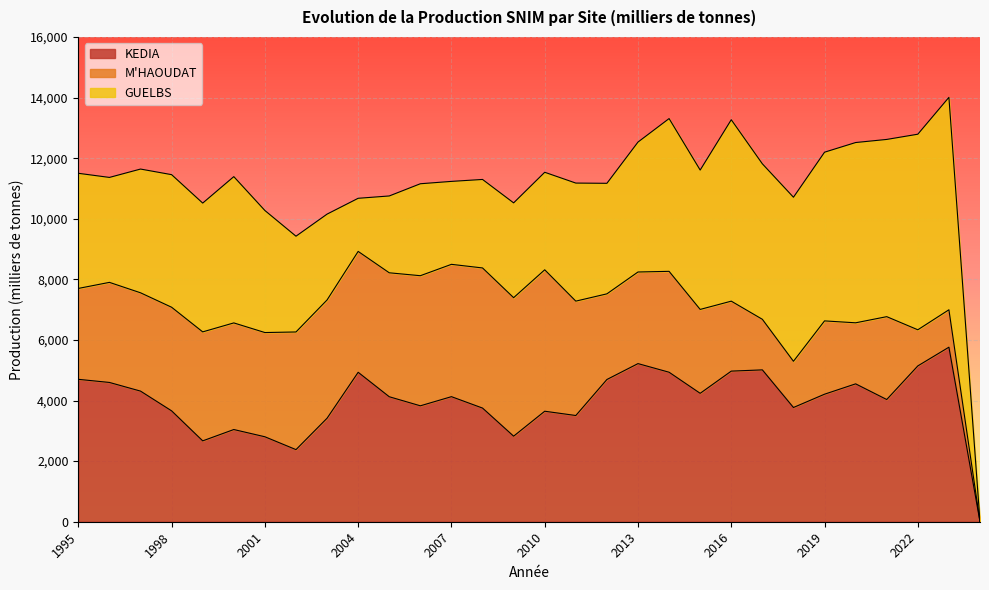

Reading right to left, transcribe all the data shown in this chart.

KEDIA: 2024=0.0	2023=5760.8	2022=5142.7	2021=4033.5	2020=4550.7	2019=4209.2	2018=3770.1	2017=5012.0	2016=4971.0	2015=4238.0	2014=4934.0	2013=5219.0	2012=4694.2	2011=3505.8	2010=3647.0	2009=2824.0	2008=3751.0	2007=4127.9	2006=3826.0	2005=4125.0	2004=4932.0	2003=3417.0	2002=2380.0	2001=2804.0	2000=3043.0	1999=2669.0	1998=3659.0	1997=4311.0	1996=4597.0	1995=4700.0
M'HAOUDAT: 2024=0.0	2023=1234.6	2022=1192.5	2021=2734.8	2020=2014.6	2019=2419.4	2018=1525.2	2017=1669.0	2016=2309.0	2015=2769.0	2014=3330.0	2013=3023.5	2012=2827.1	2011=3774.9	2010=4668.0	2009=4571.0	2008=4625.0	2007=4367.2	2006=4294.0	2005=4091.0	2004=3990.0	2003=3903.0	2002=3883.0	2001=3440.0	2000=3519.0	1999=3597.0	1998=3420.0	1997=3245.0	1996=3303.0	1995=3000.0
GUELBS: 2024=0.0	2023=7011.2	2022=6455.0	2021=5849.5	2020=5950.1	2019=5567.9	2018=5415.0	2017=5132.0	2016=5988.0	2015=4600.0	2014=5042.0	2013=4288.4	2012=3648.2	2011=3896.6	2010=3219.0	2009=3129.0	2008=2921.0	2007=2737.8	2006=3035.0	2005=2536.0	2004=1753.0	2003=2833.0	2002=3161.0	2001=4028.0	2000=4828.0	1999=4251.0	1998=4376.0	1997=4084.0	1996=3464.0	1995=3800.0